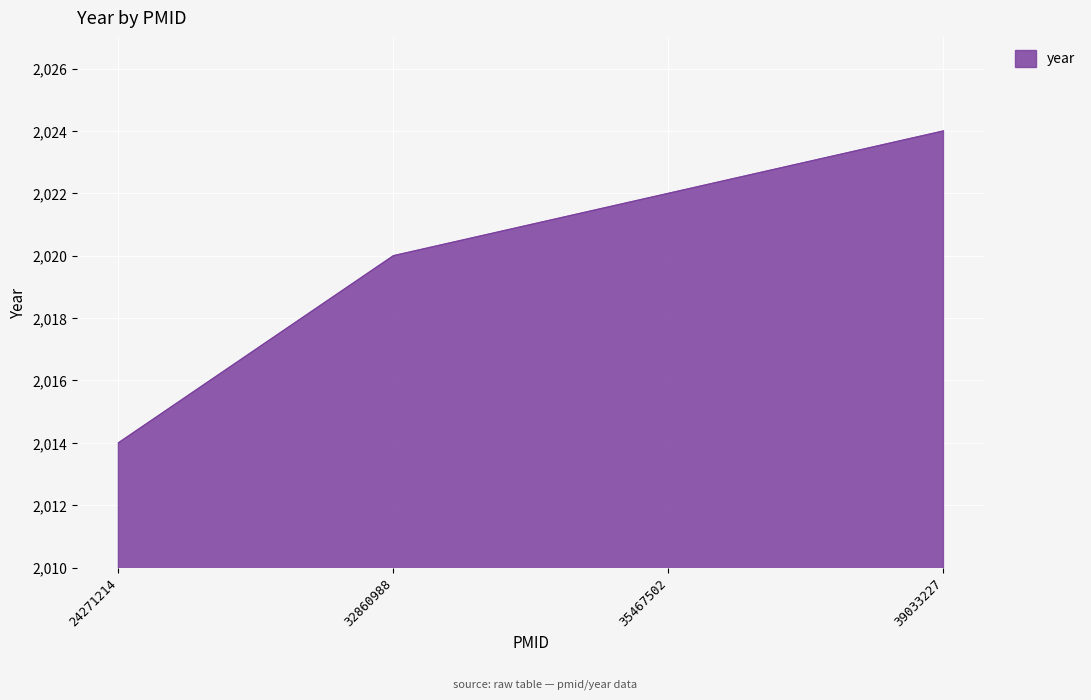

What is the approximate value at 39033227, to the nearest 10?

2020